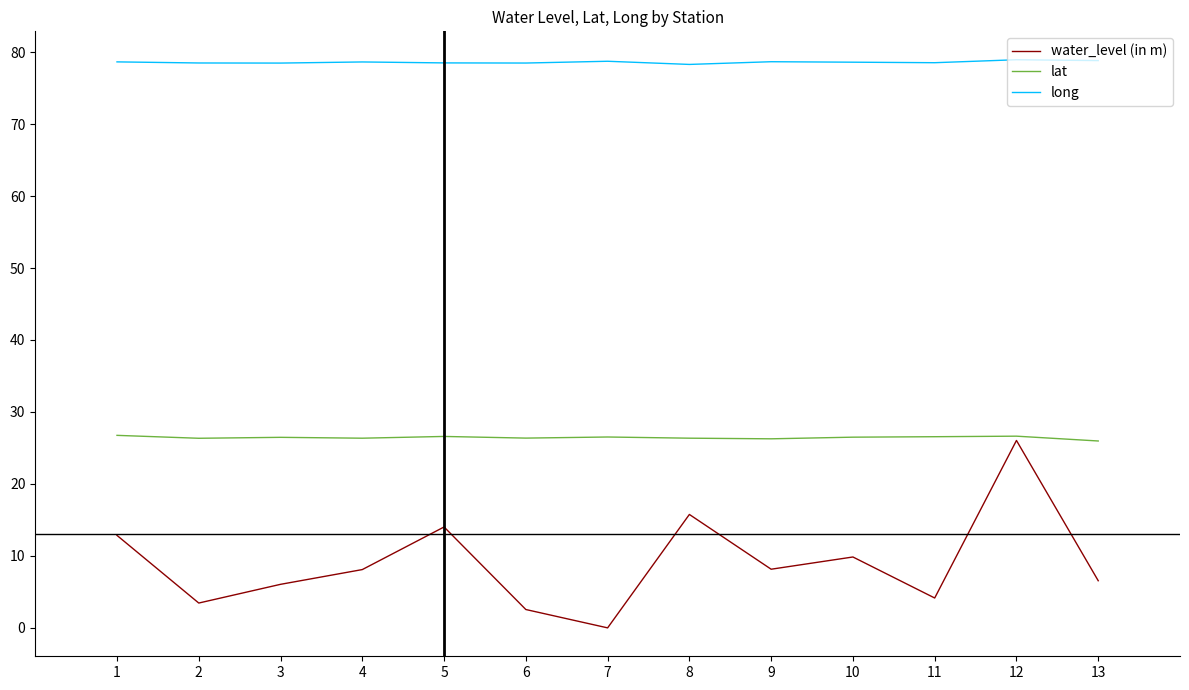

At 3, list the series in order from largest to smallest.

long, lat, water_level (in m)